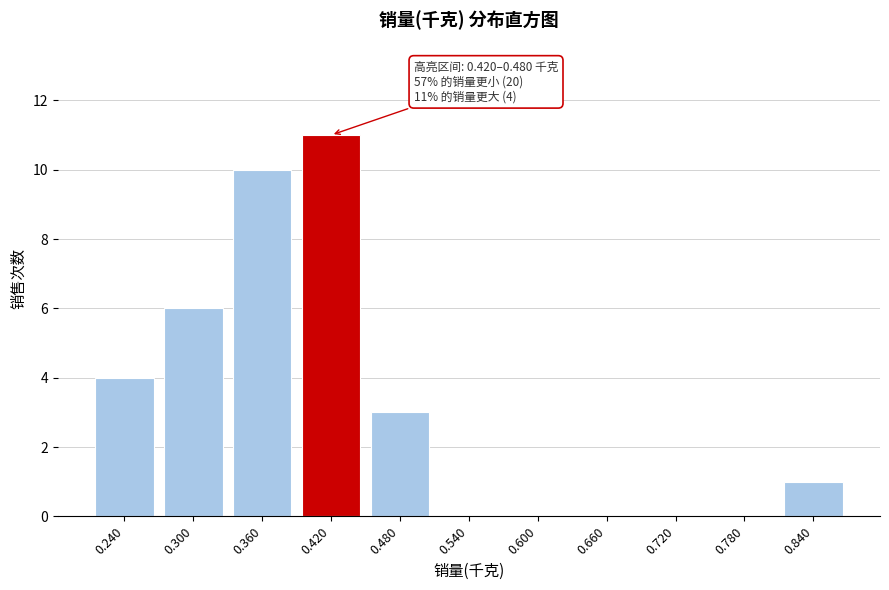

Reading left to right, what are all the values shown in this chart?

0.240=4	0.300=6	0.360=10	0.420=11	0.480=3	0.540=0	0.600=0	0.660=0	0.720=0	0.780=0	0.840=1